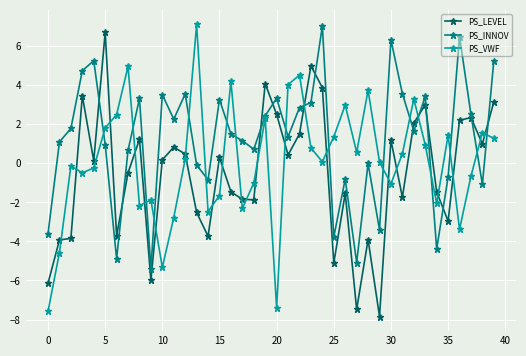

Which series has the largest total across all categories?

PS_INNOV